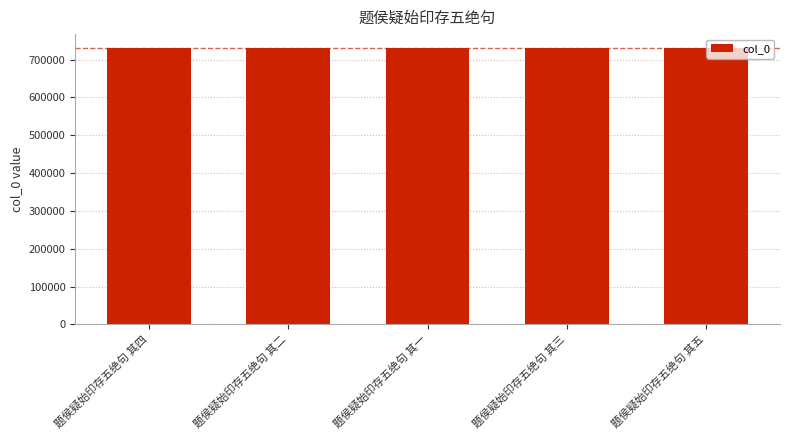

What is the difference between the maximum and minimum values?

4